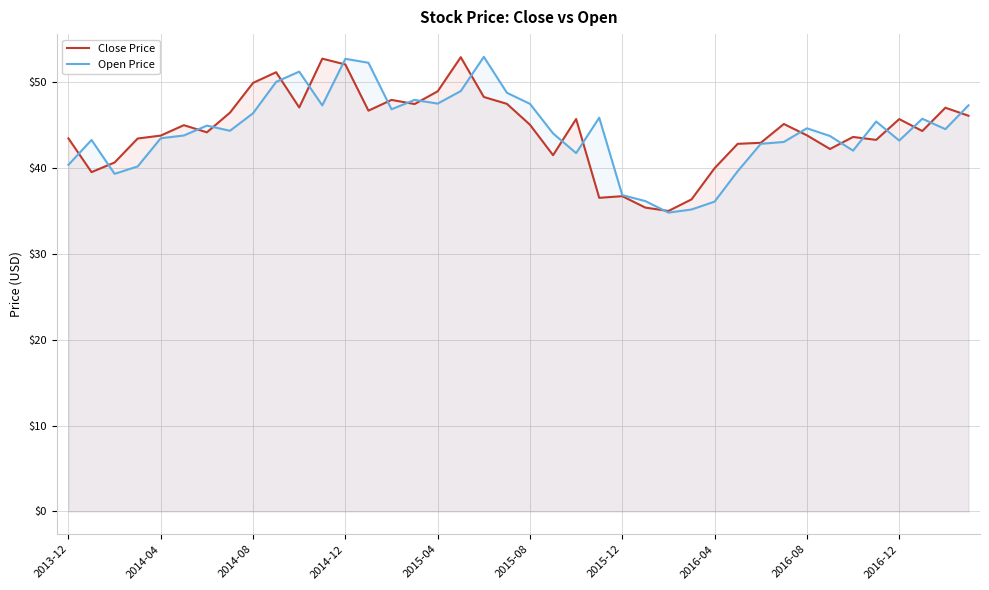

Is the value of Close Price at 17 greater than the value of Open Price at 35?

Yes